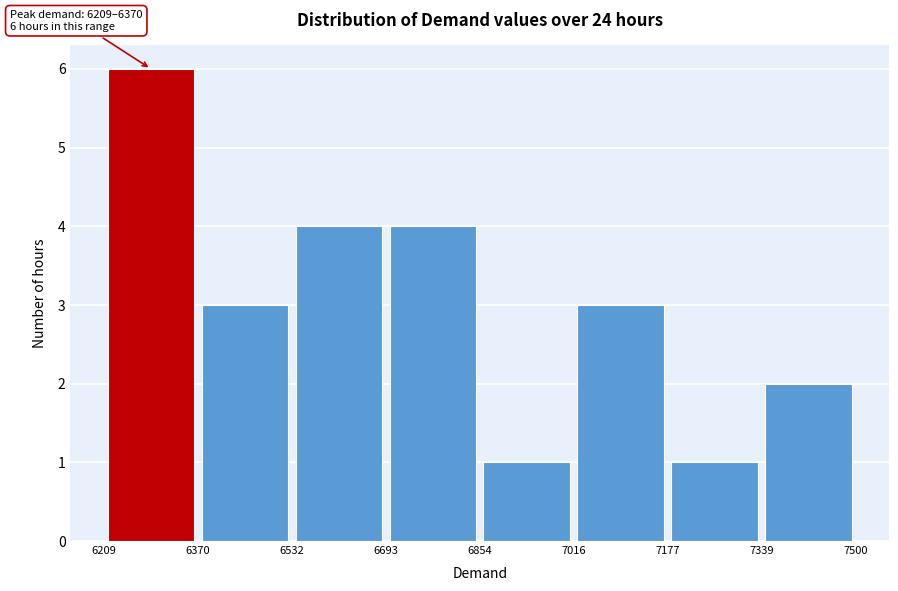

Over which range of the x-axis is the bar tallest?

6209 to 6370